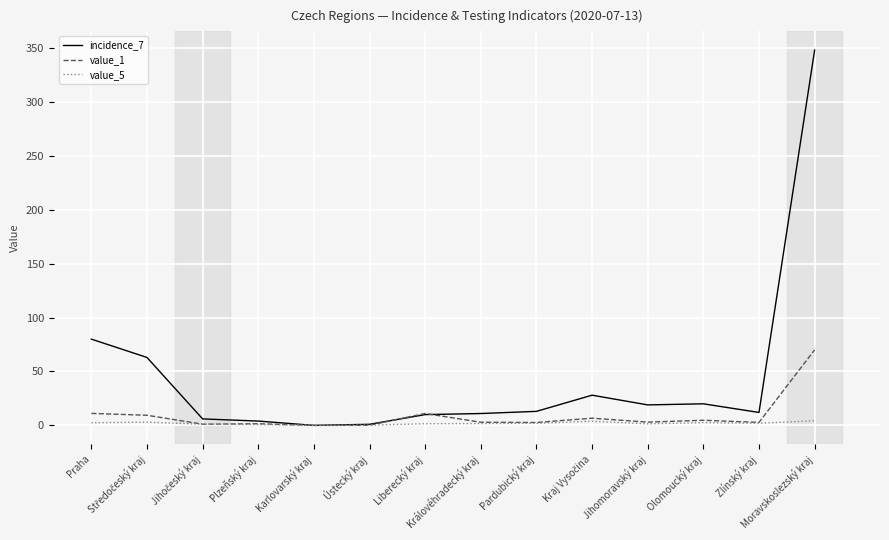

In value_5, how many points are higher than both neighbors (excluding endpoints)?

3